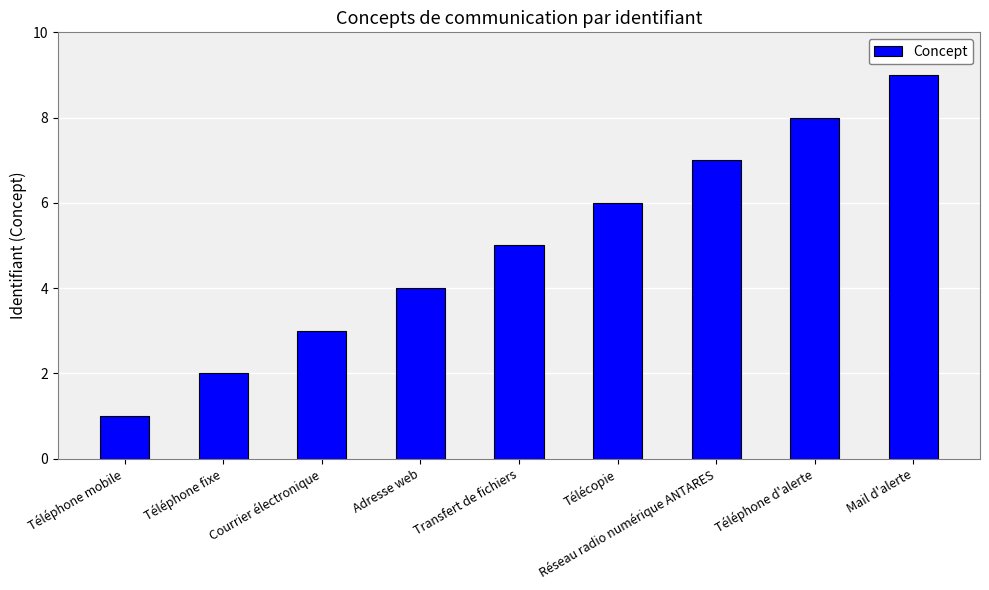

What is the minimum value shown in the chart?

1